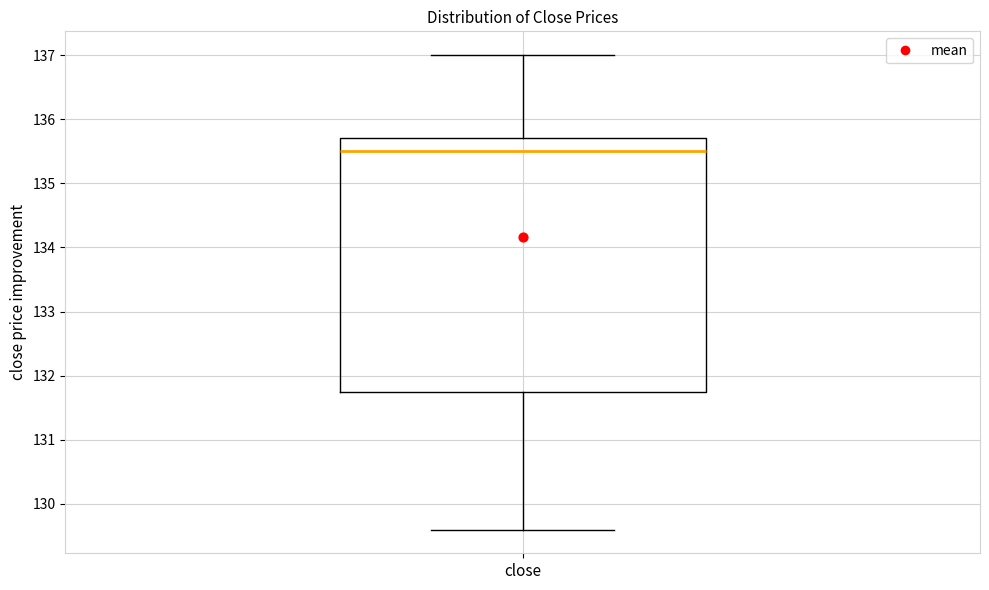

Read this box plot against the y-axis: the position of the median line, the range covered by the box, and the ends of both whiskers. The values are not printed on the chart, so give them approximately, as read against the axis.

median 135.5, box 131.8 to 135.7, whiskers 129.6 to 137.0